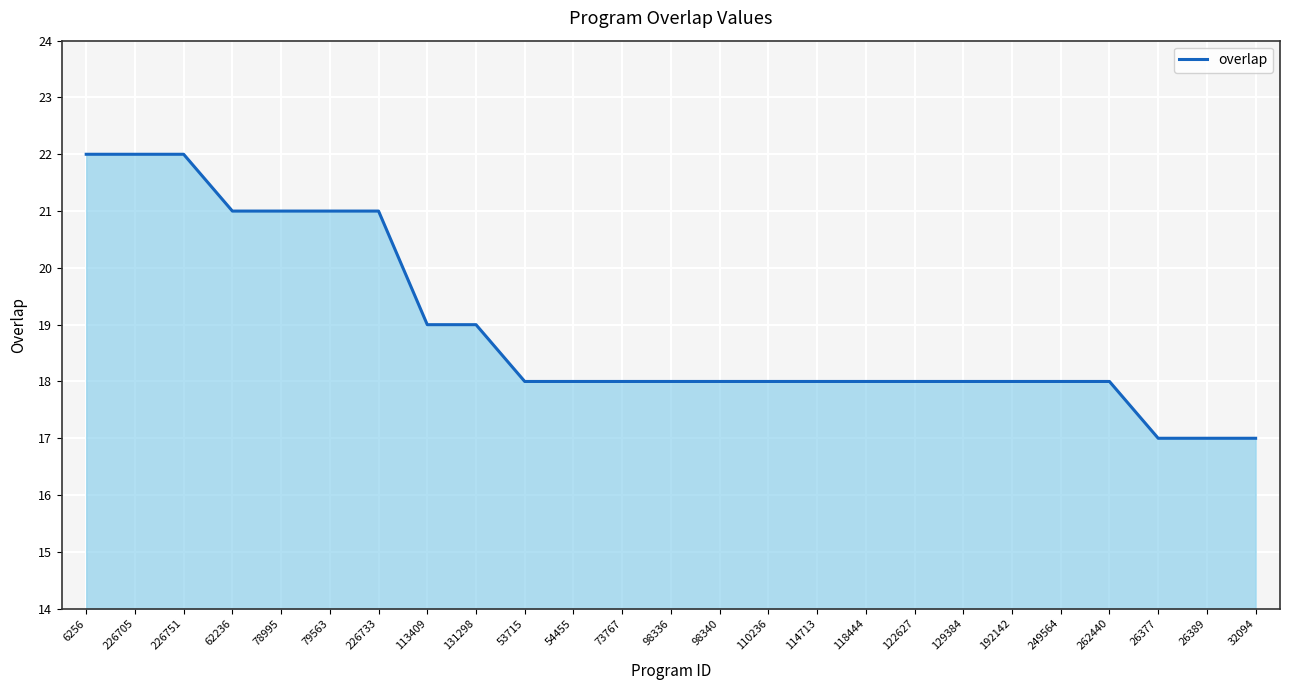

What is the difference between the maximum and minimum values?

5